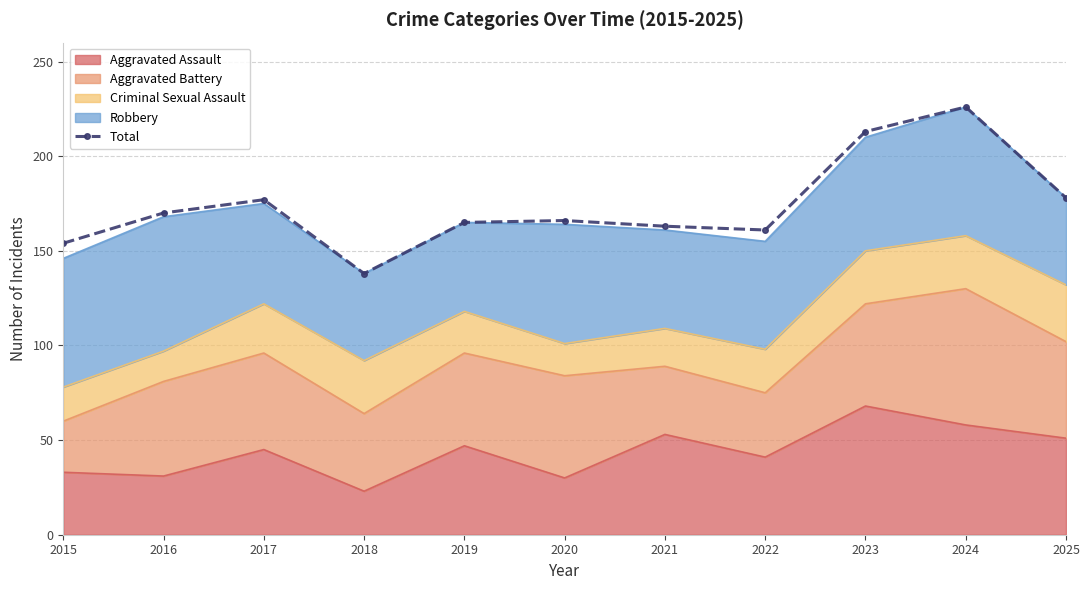

At which category does the chart reach its minimum across all series?

2018